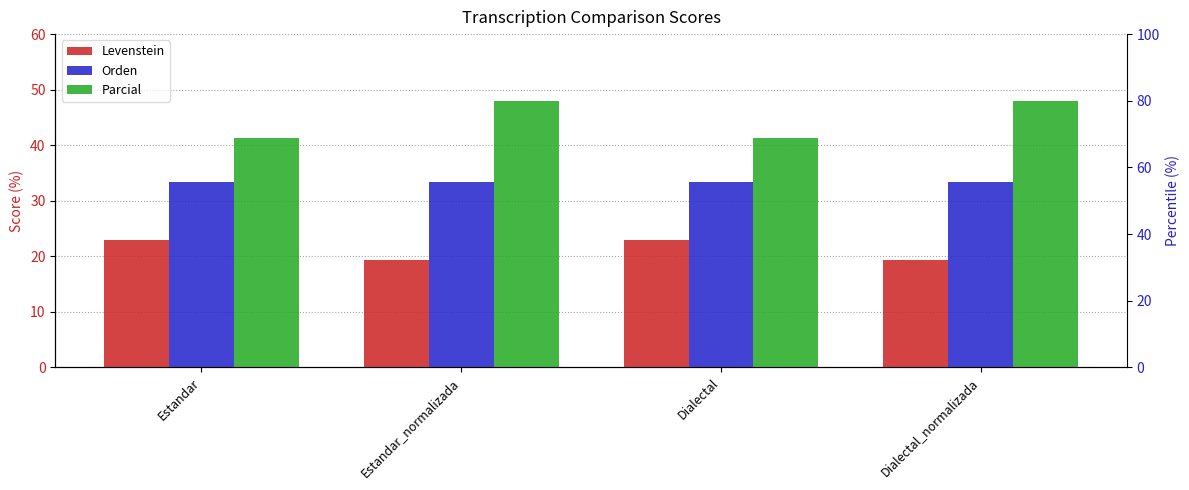

Which category has the highest value in the Orden series?

Estandar